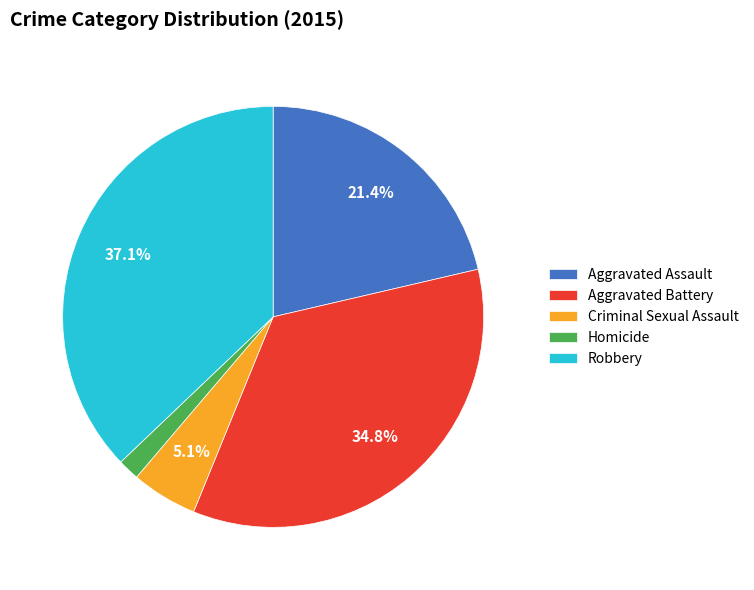

Which category has the biggest portion of the pie?

Robbery